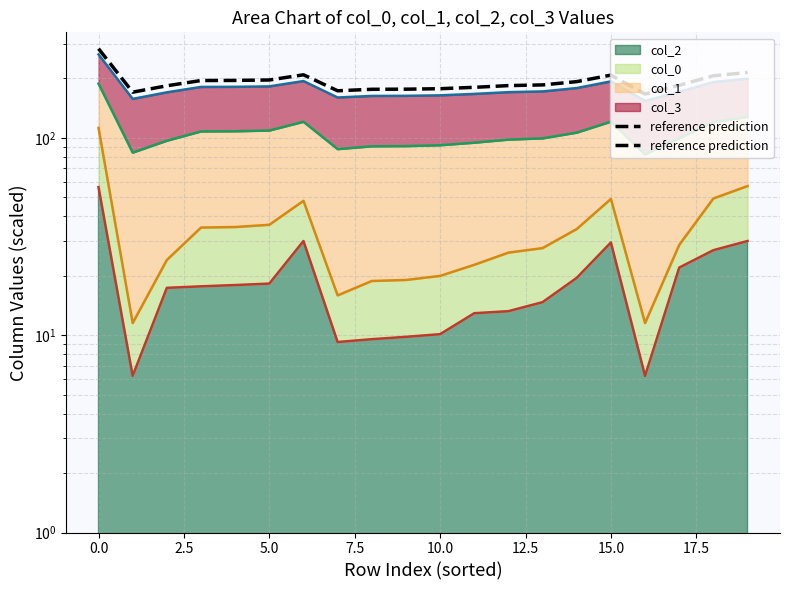

What is the lowest value of the col_1 line series?

82.4